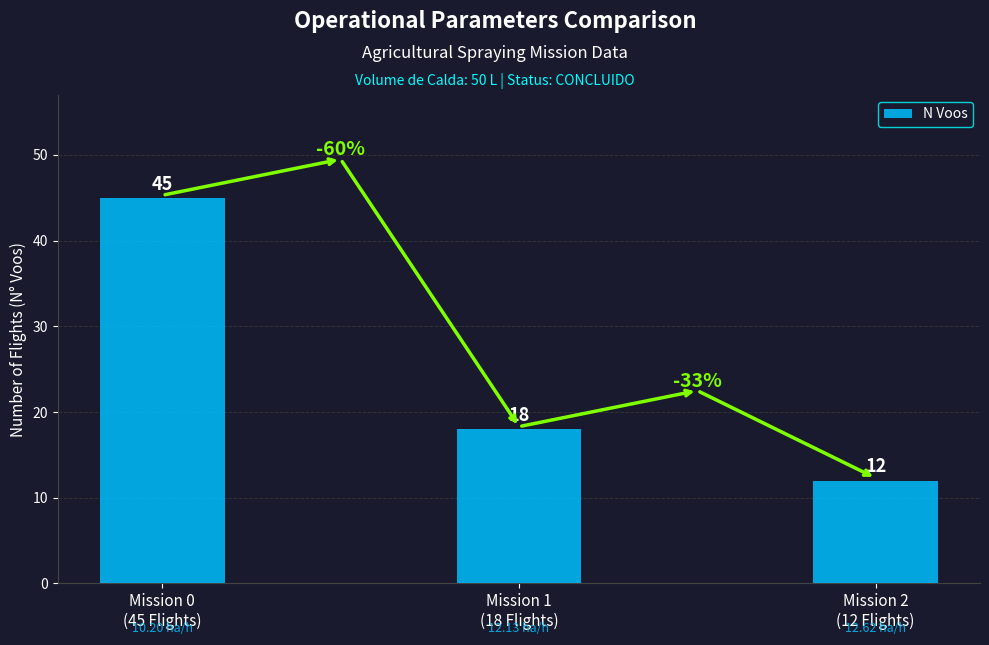

List the labels in order of value, smallest first.

Mission 2
(12 Flights), Mission 1
(18 Flights), Mission 0
(45 Flights)